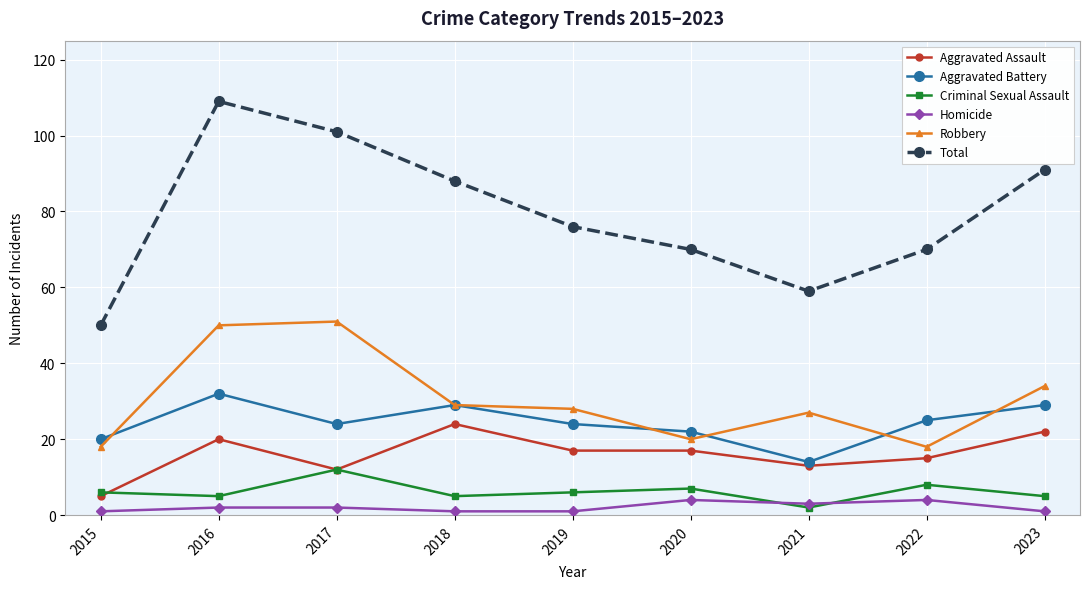

What are all the series names shown in the legend?

Aggravated Assault, Aggravated Battery, Criminal Sexual Assault, Homicide, Robbery, Total